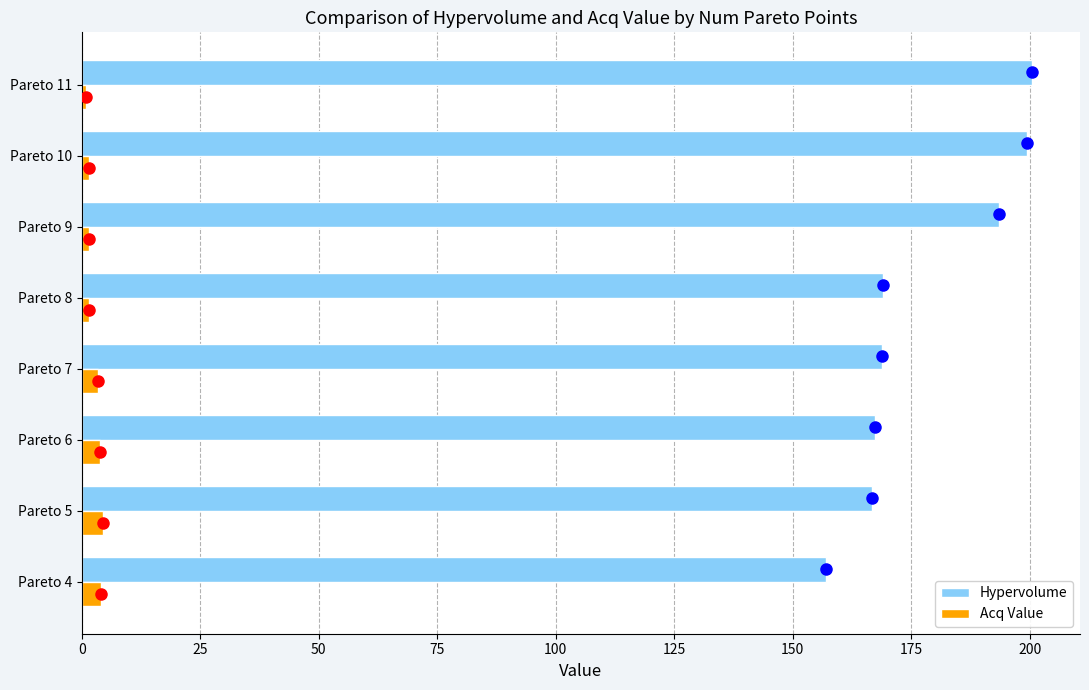

Which series has the widest spread of values?

Hypervolume